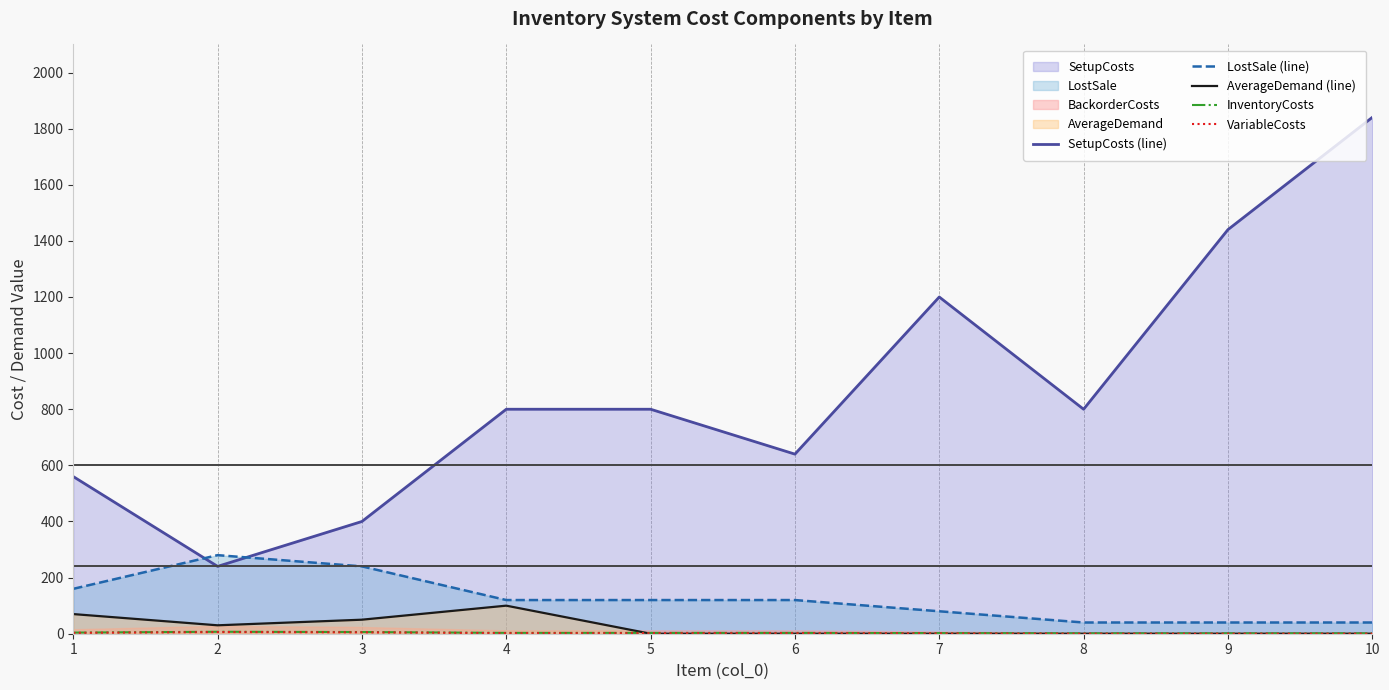

At which category is the sum across all series the highest?

10